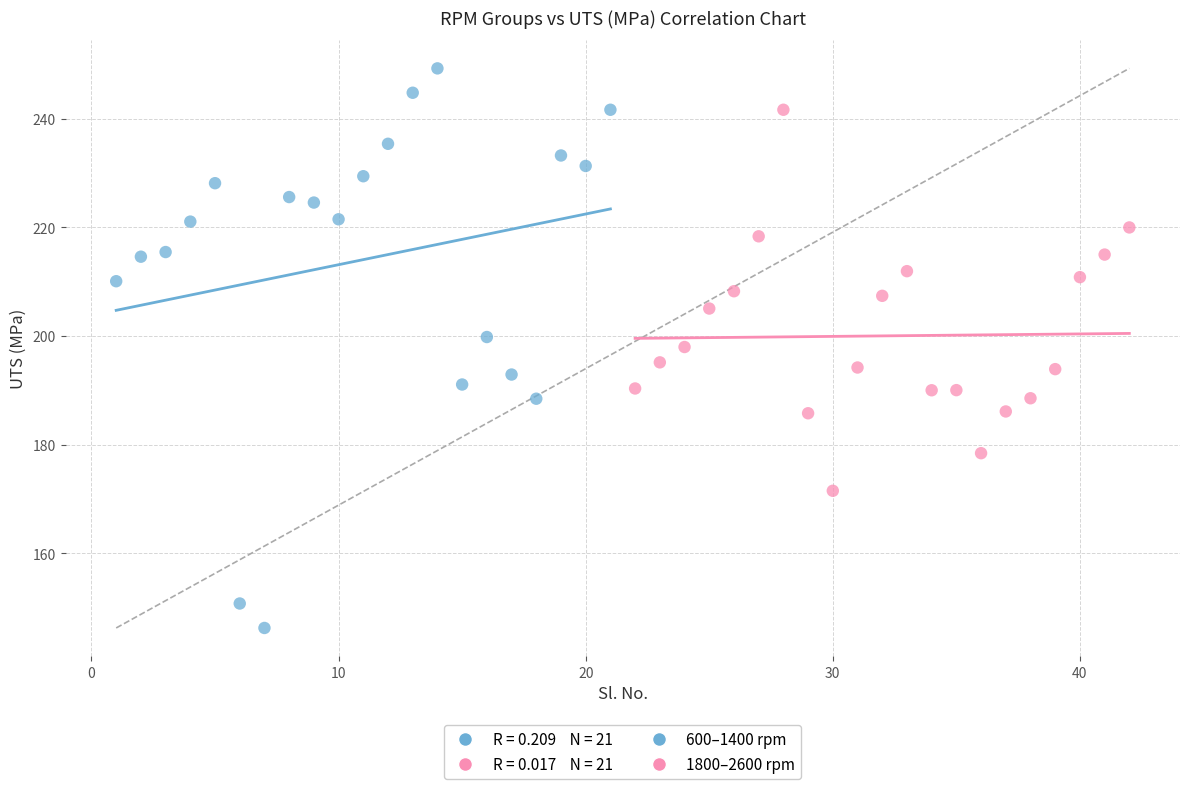

Which series contains the highest Y value?

600–1400 rpm